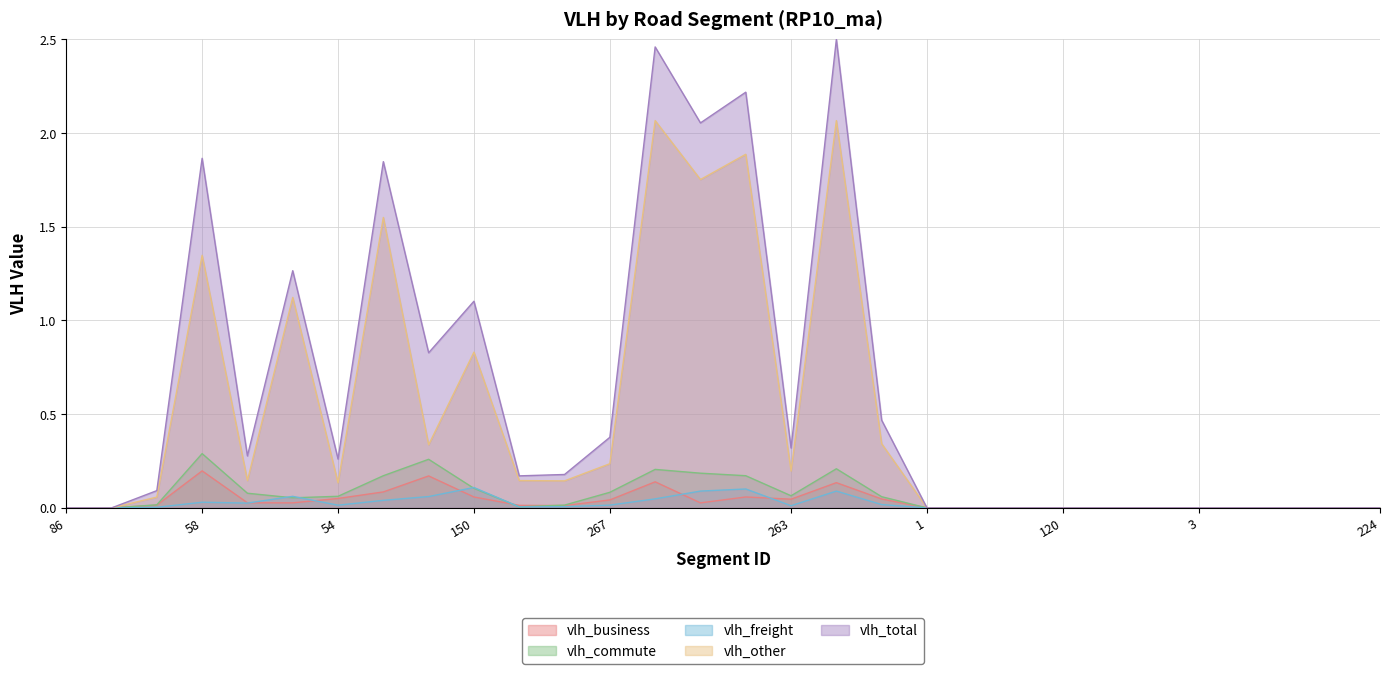

What is the label of the 8th point from the left?

59